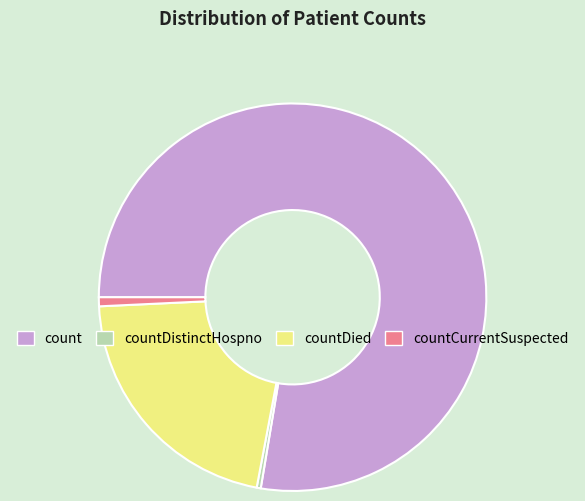

Combined, do countDistinctHospno and count account for over 50%?

Yes